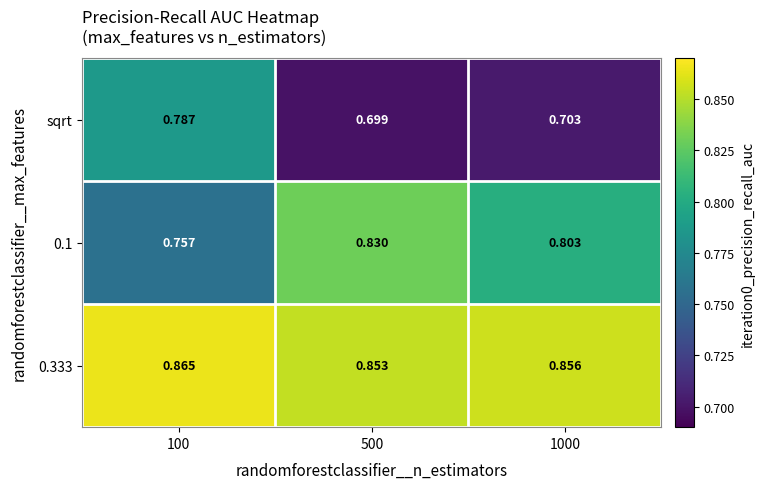

Is the value of 0.1 at 500 greater than the value of sqrt at 100?

Yes